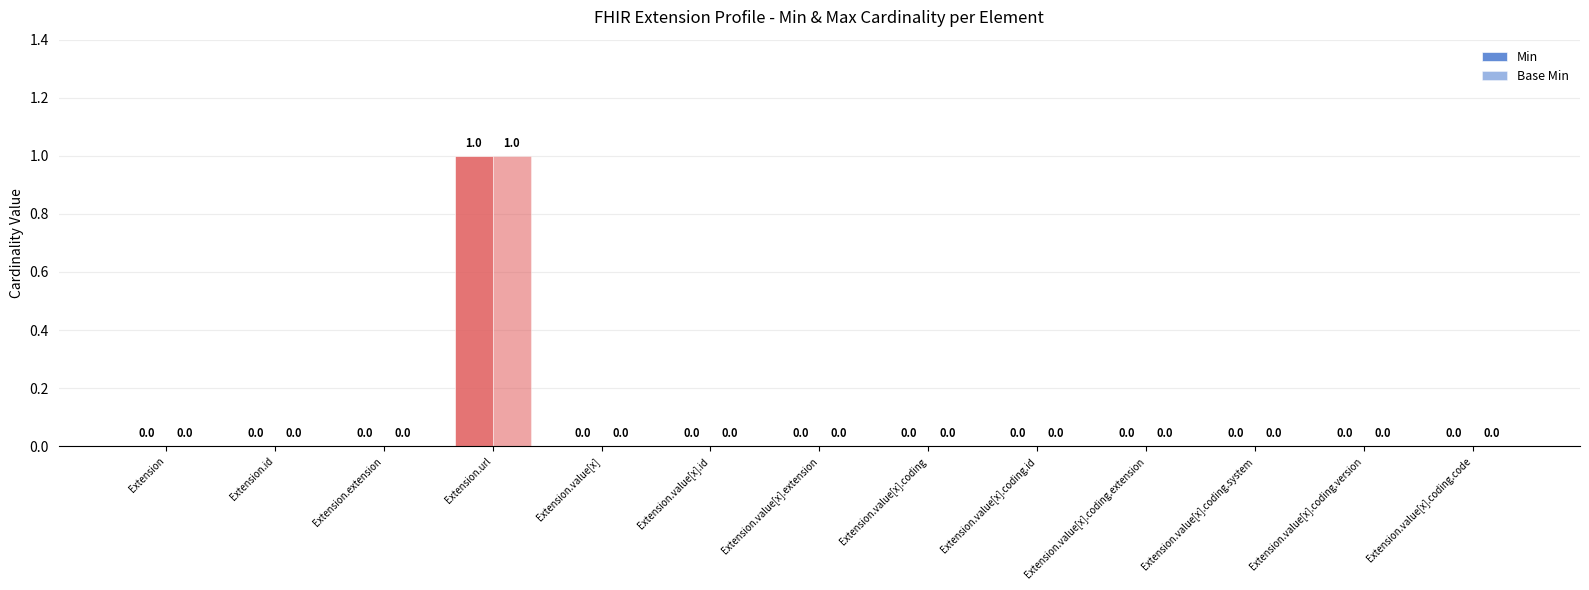

Is it true that Min equals 1 at Extension.value[x].id?

False